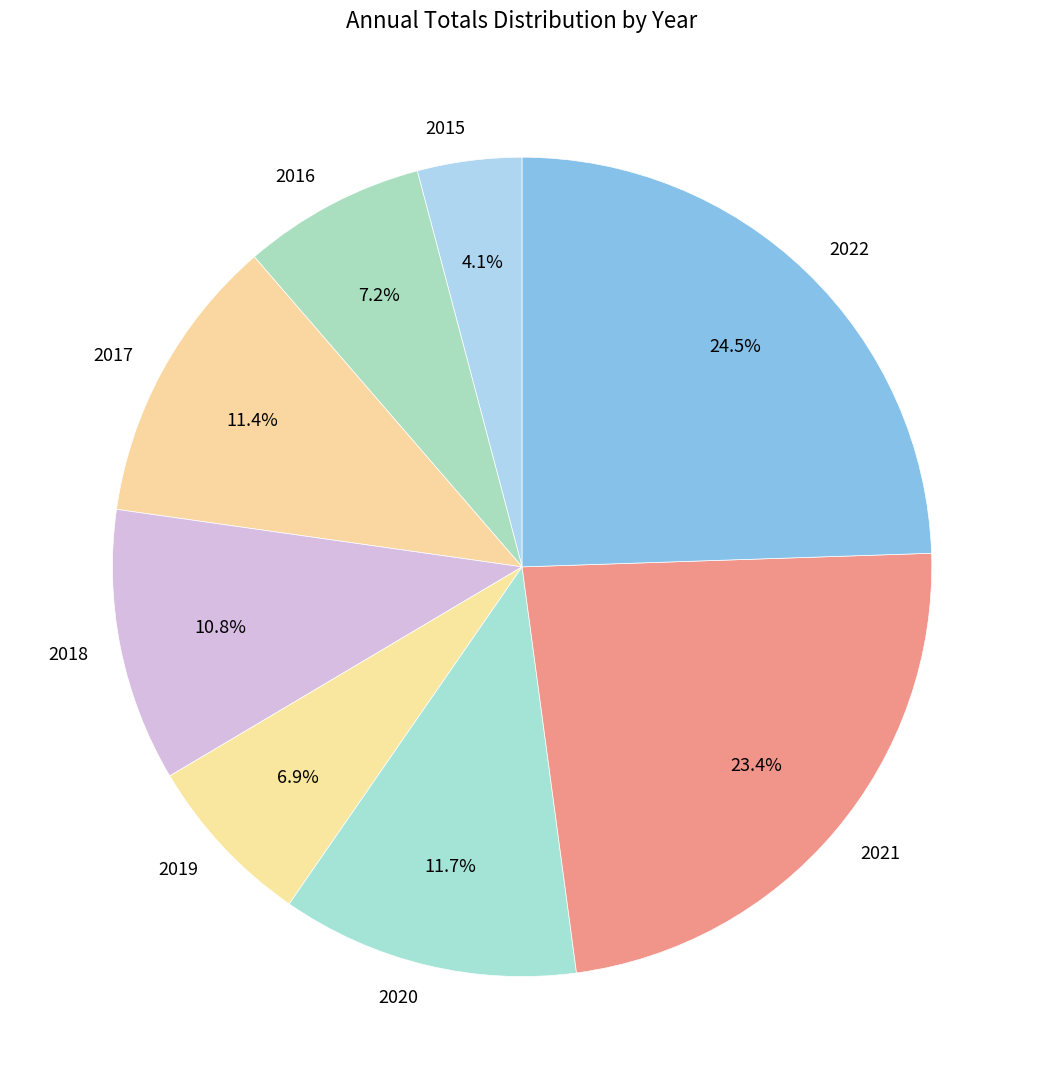

What percentage is NOT represented by 2015?

95.9%